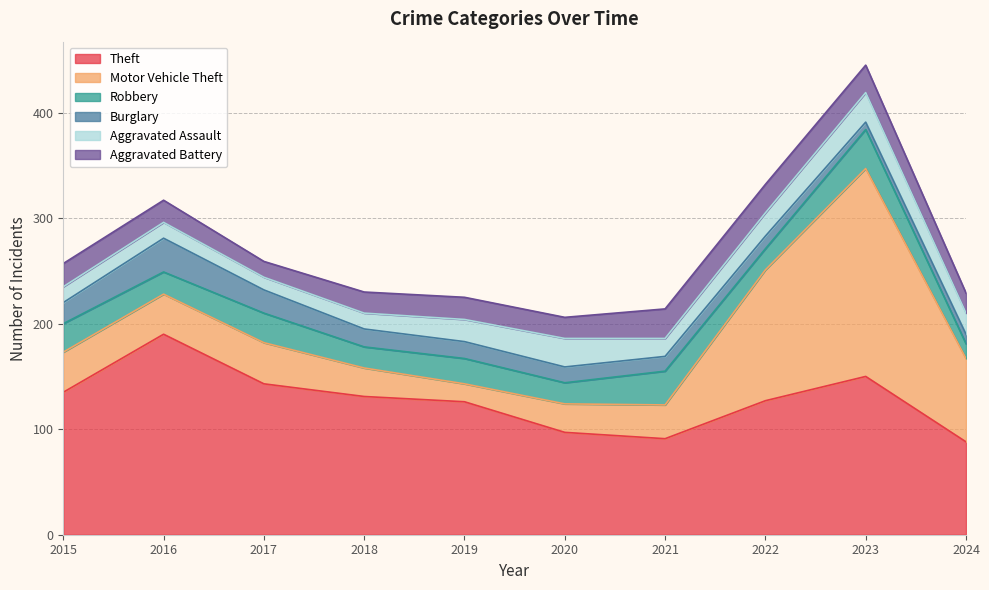

Which category has the highest value in the Theft series?

2016